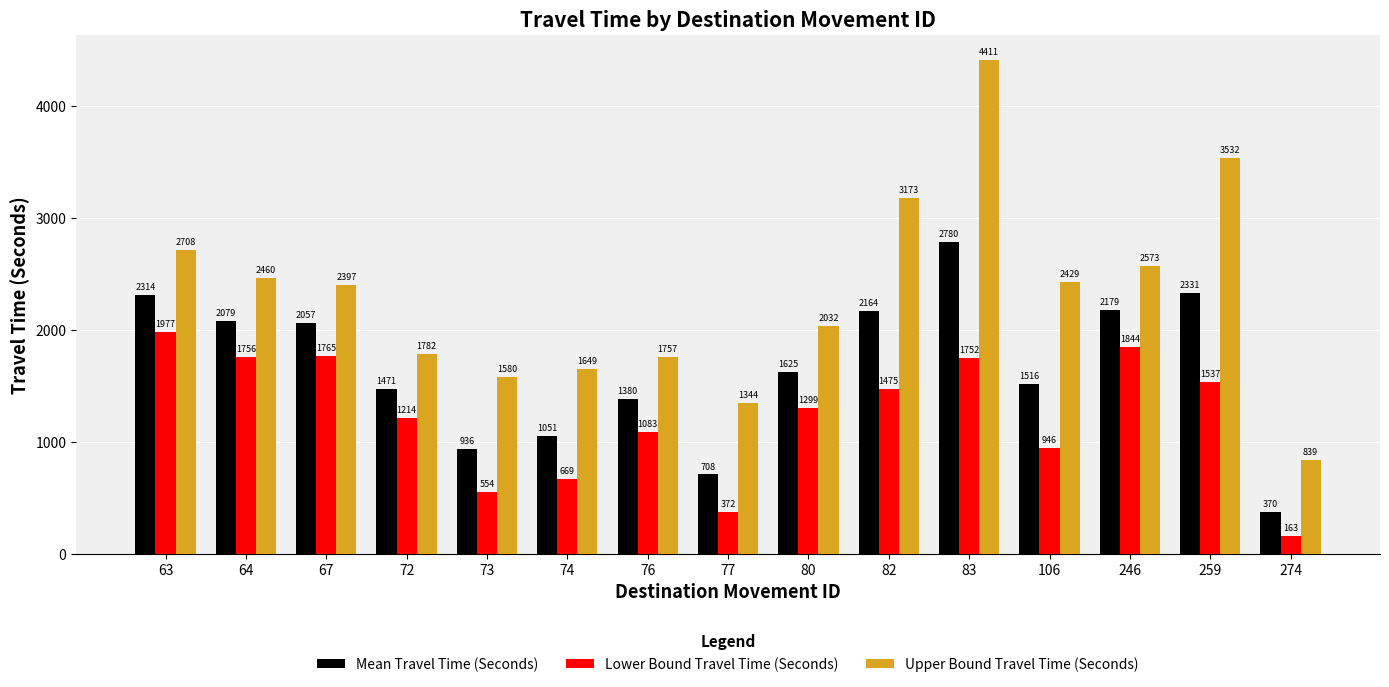

What is the difference between the second highest and minimum values in the Lower Bound Travel Time (Seconds) series?

1681